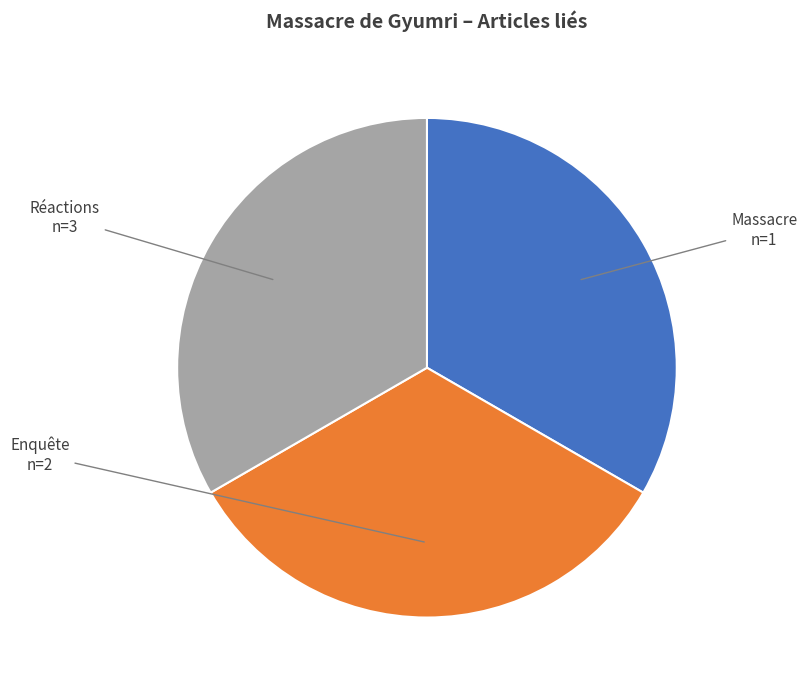

Does Réactions represent more than half of the total?

No